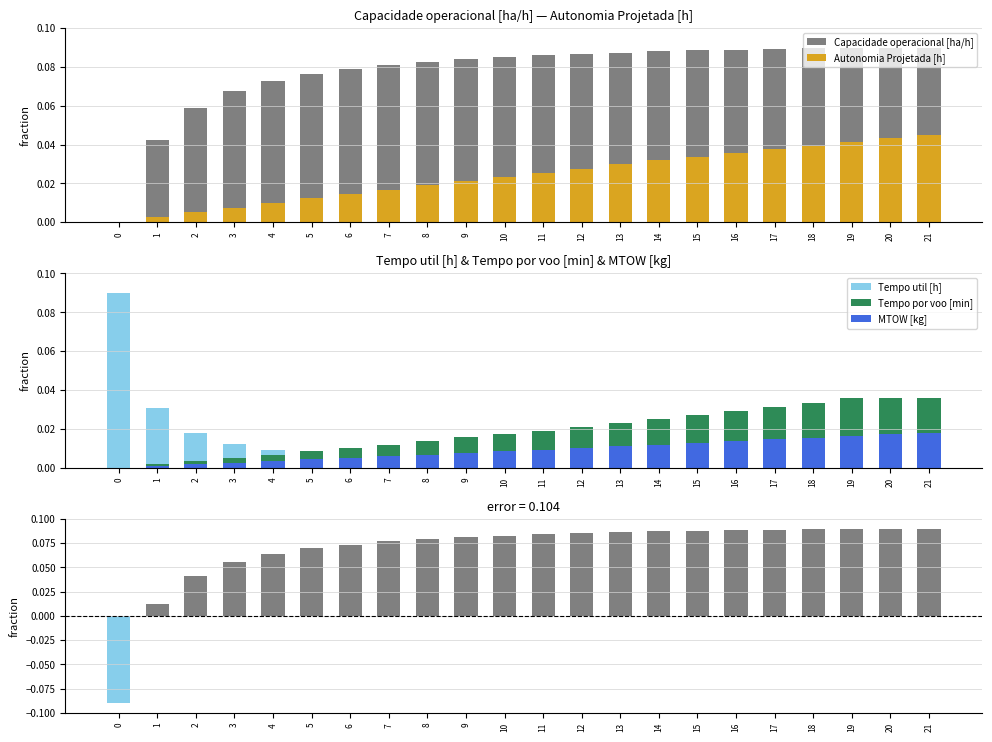

What is the total value across all series at 8?

0.1